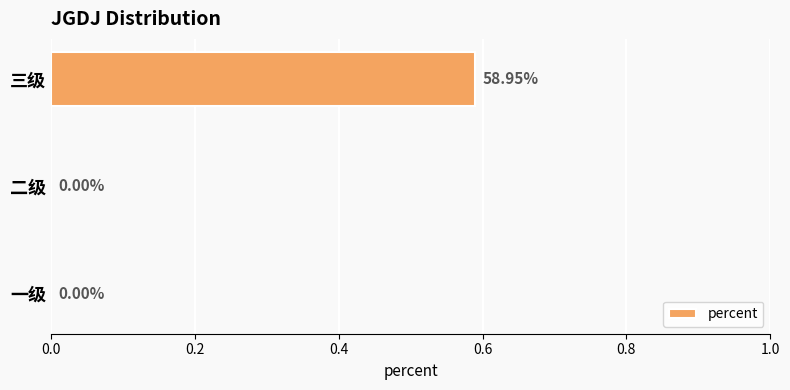

Count the values in the range 0 to 1.

3